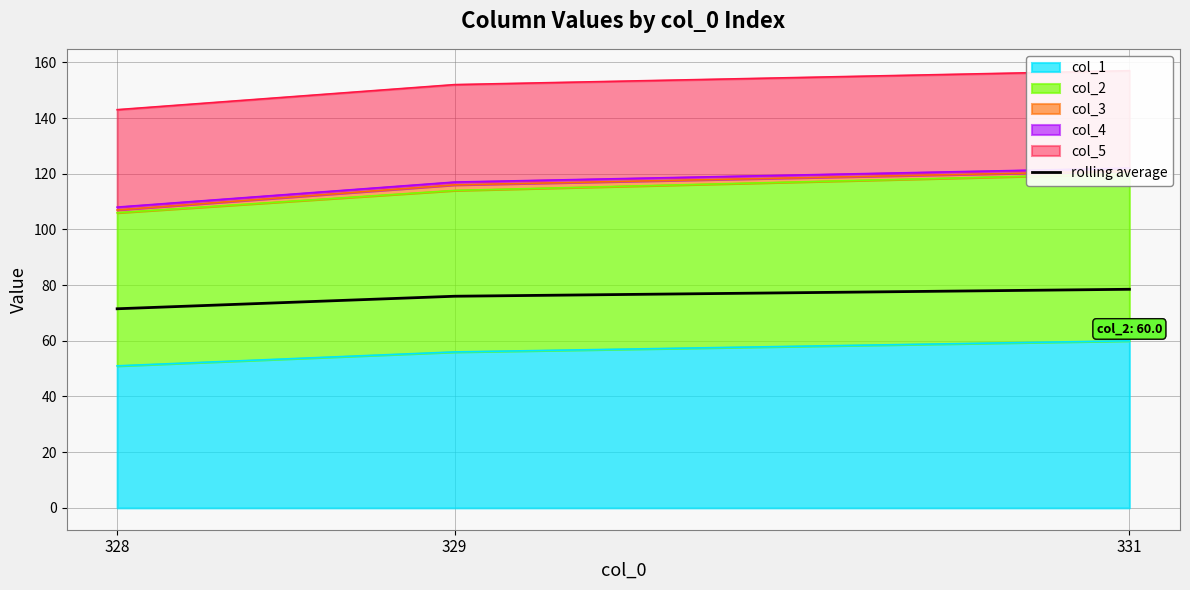

What is the sum of all values?

226.0